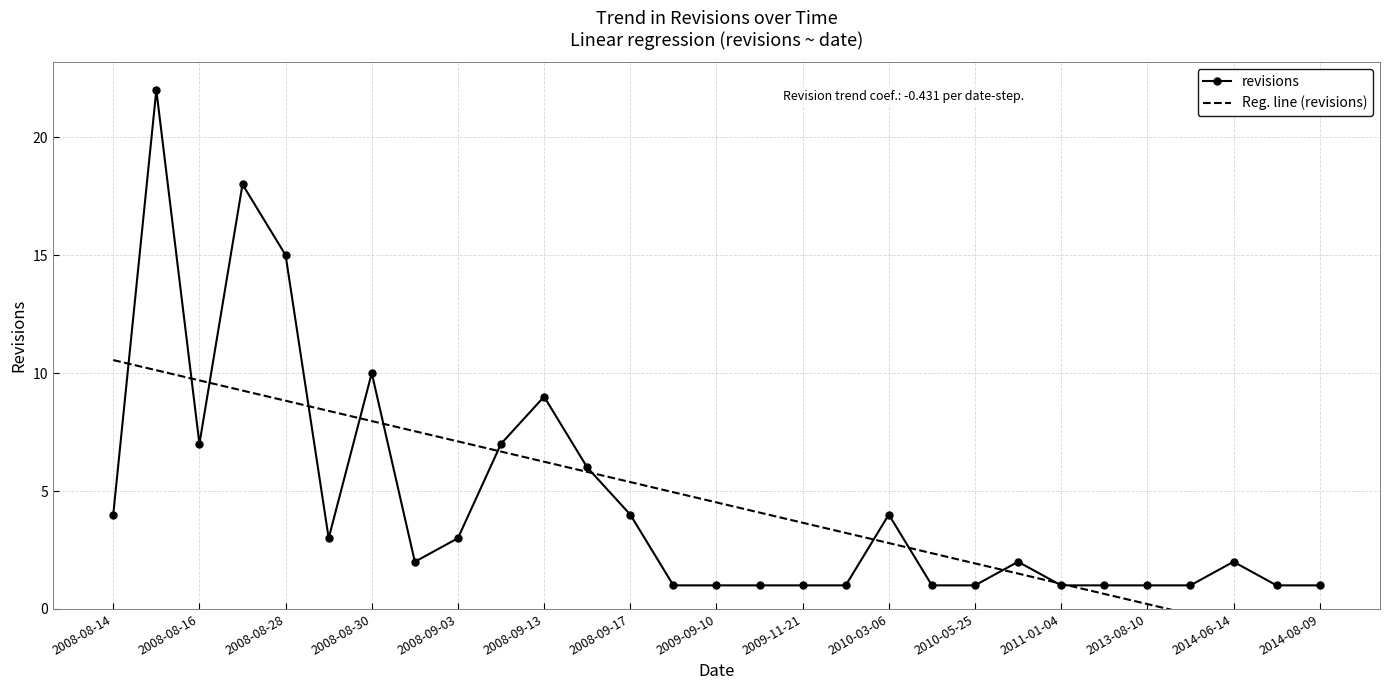

At which category does revisions reach its first local valley?

2008-08-16